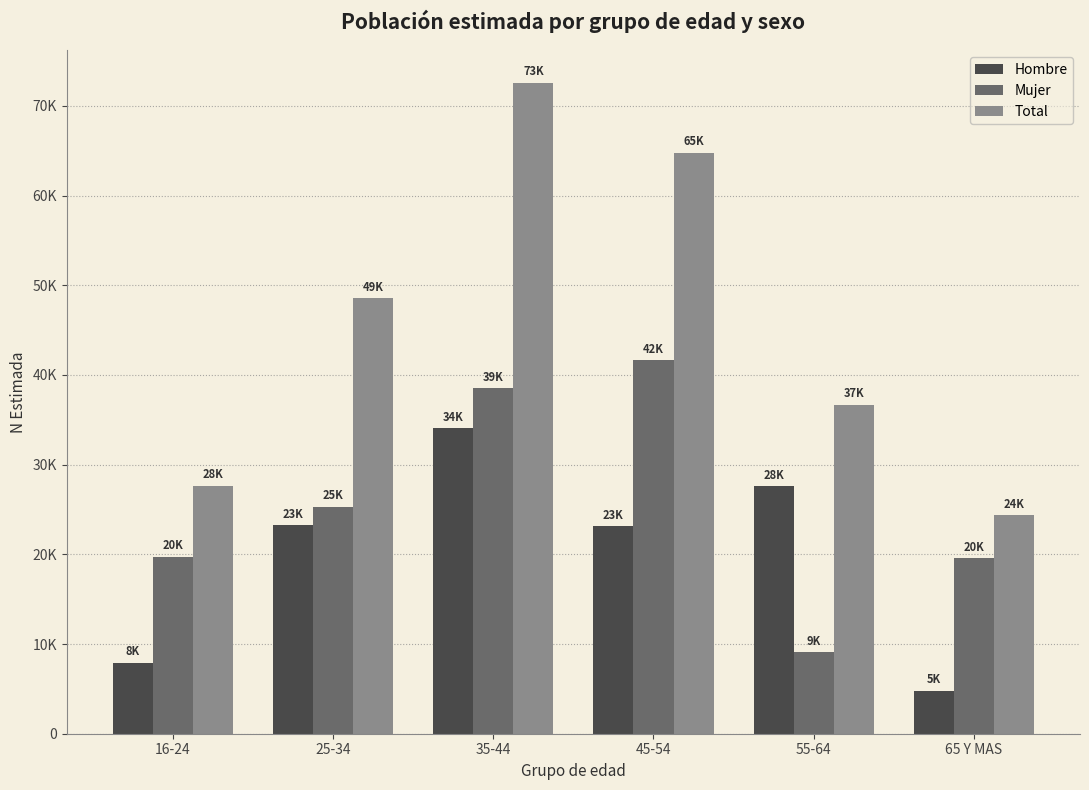

What is the maximum value for Hombre?

34059